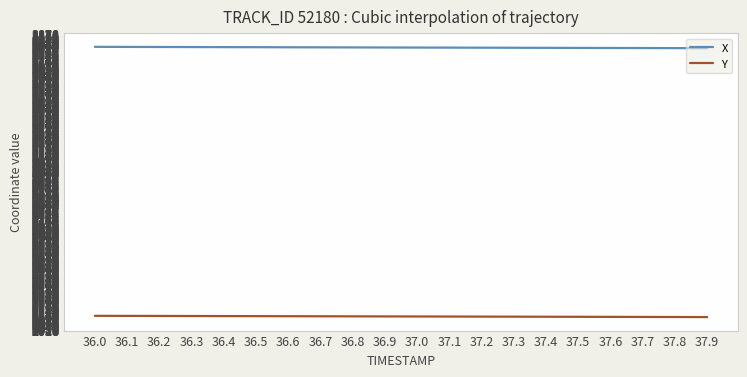

List the series in order of their peak value, highest first.

X, Y